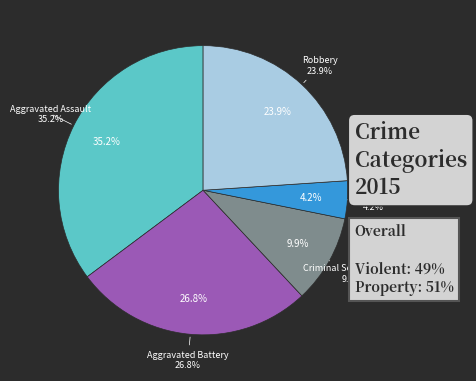

Is it true that Criminal Sexual Assault is 1% of the pie?

False